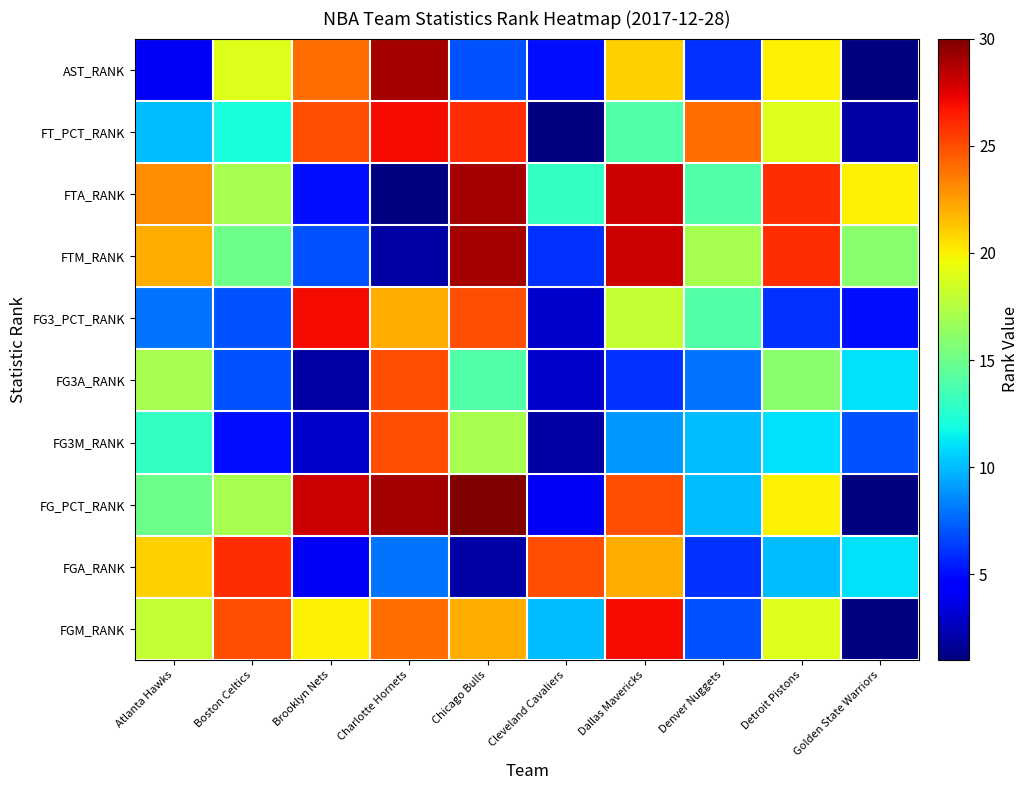

Which series has the widest spread of values?

FG_PCT_RANK